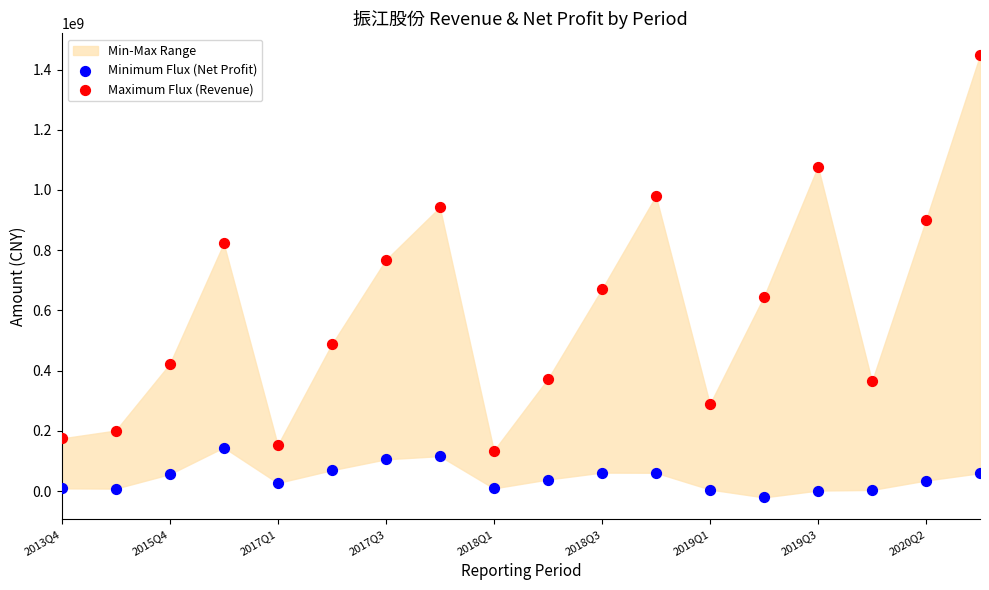

Which series reaches the minimum Y coordinate?

Minimum Flux (Net Profit)